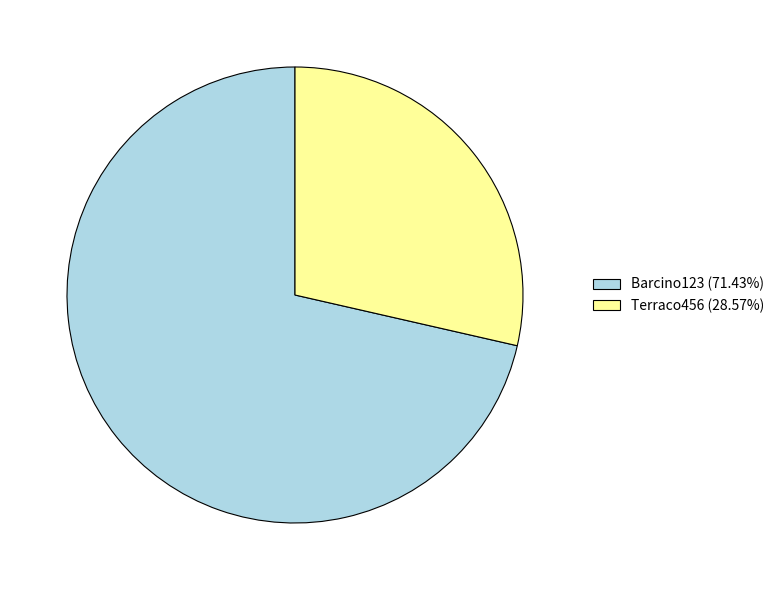

Approximately how many times larger is the value at Barcino123 compared to Terraco456?

2.5